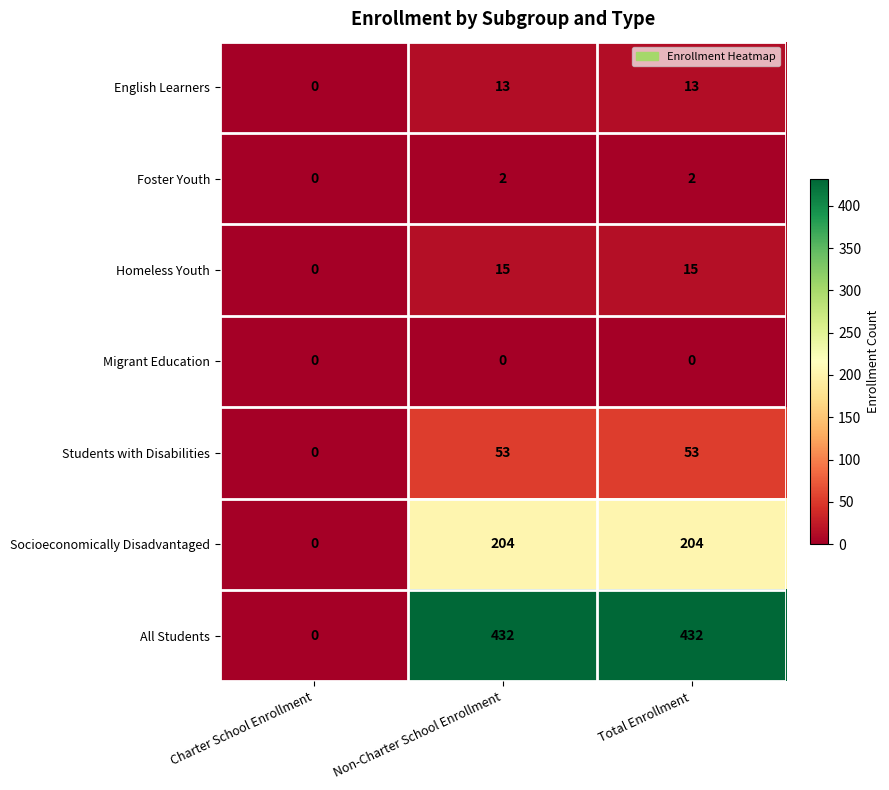

At which label is Students with Disabilities closest to 26?

Charter School Enrollment